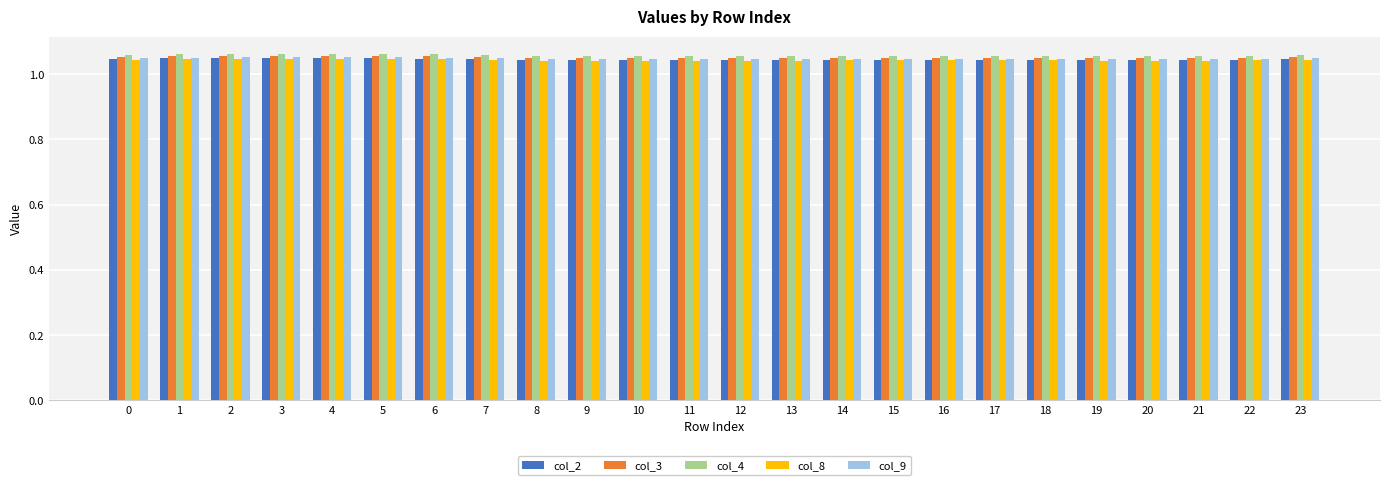

Which series has the largest range (max minus min)?

col_4